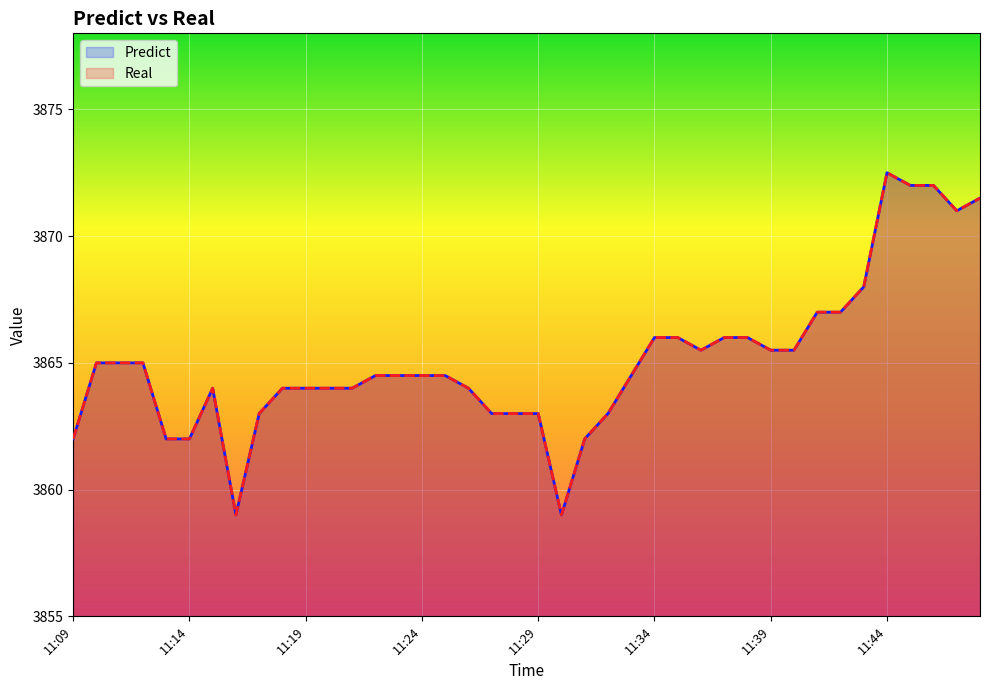

Between 11:32 and 11:41, which is larger?

11:41